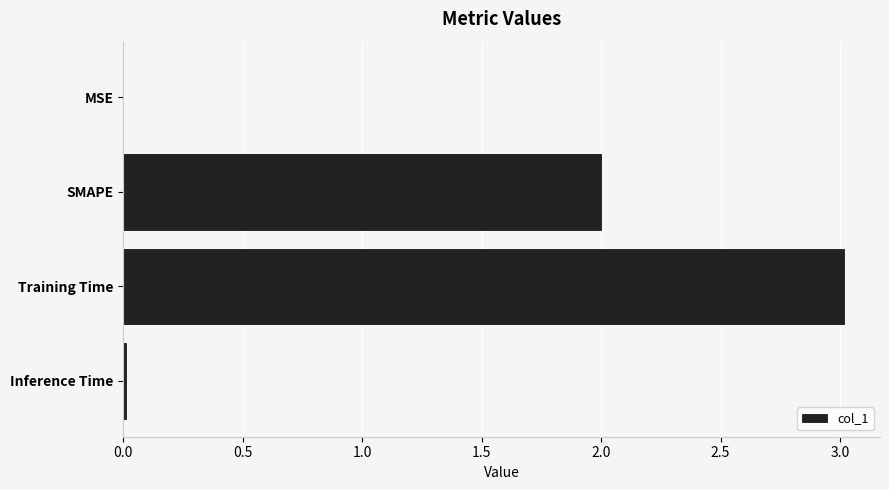

True or false: the data shows 3.1 at SMAPE.

False